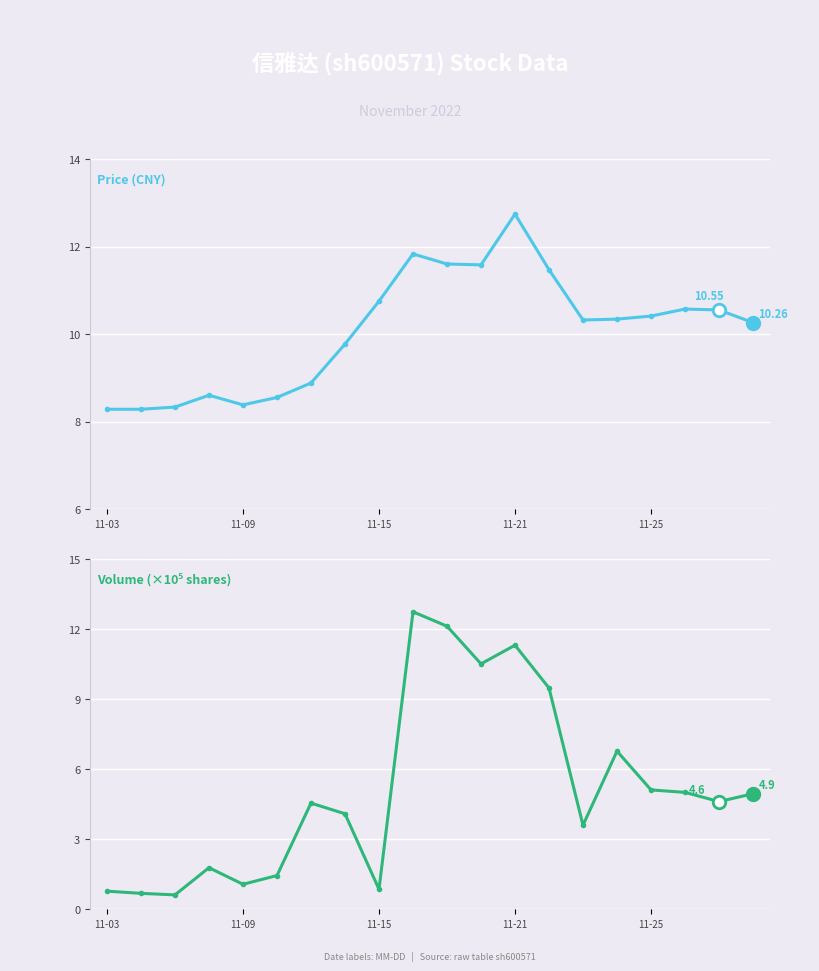

What are all the series names shown in the legend?

price, volume